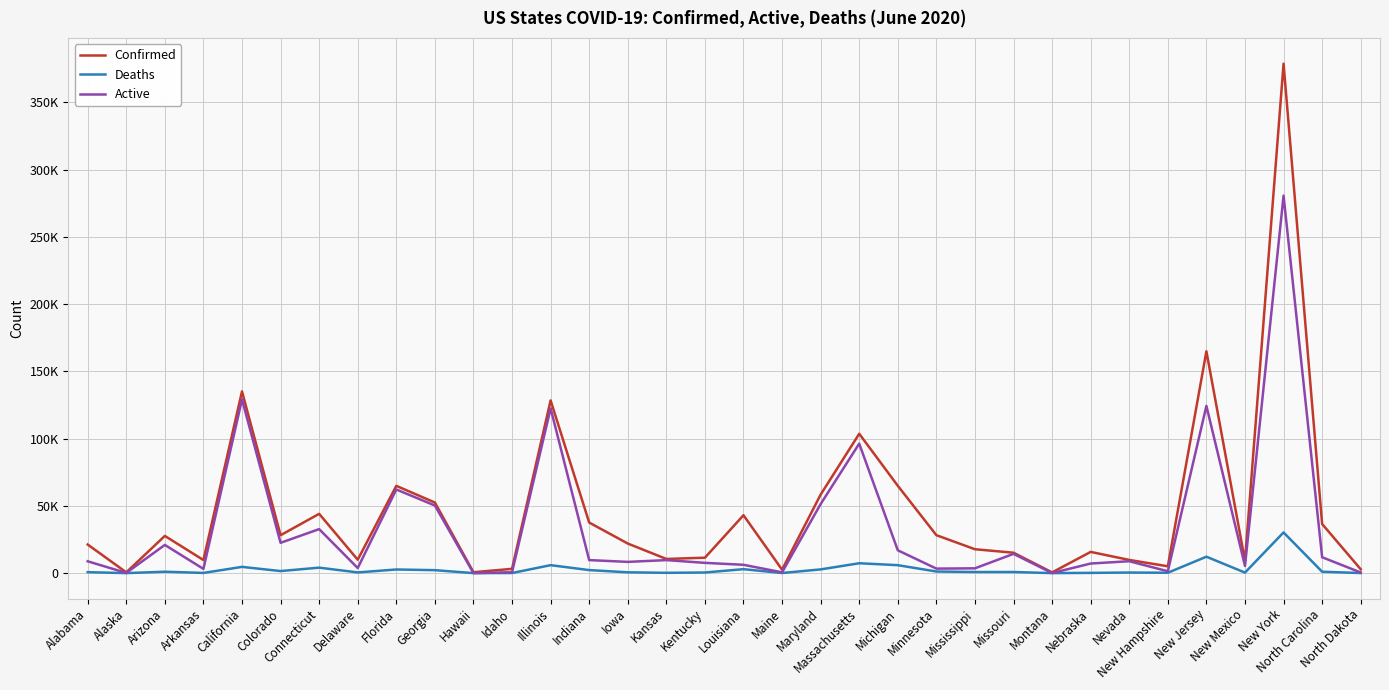

Is the value of Active at Missouri greater than the value of Confirmed at New Mexico?

Yes